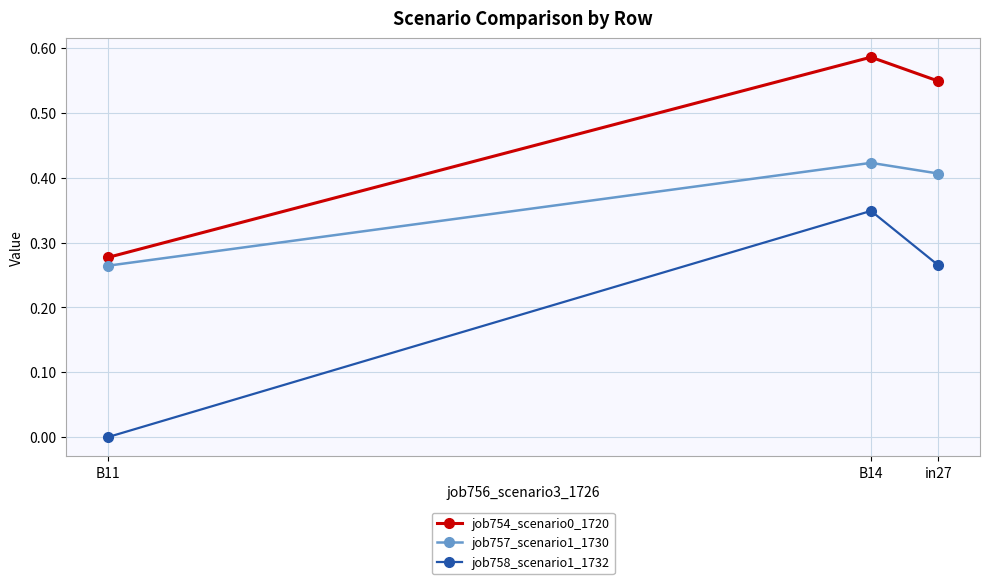

Is it true that job754_scenario0_1720 equals 0.2 at in27?

False